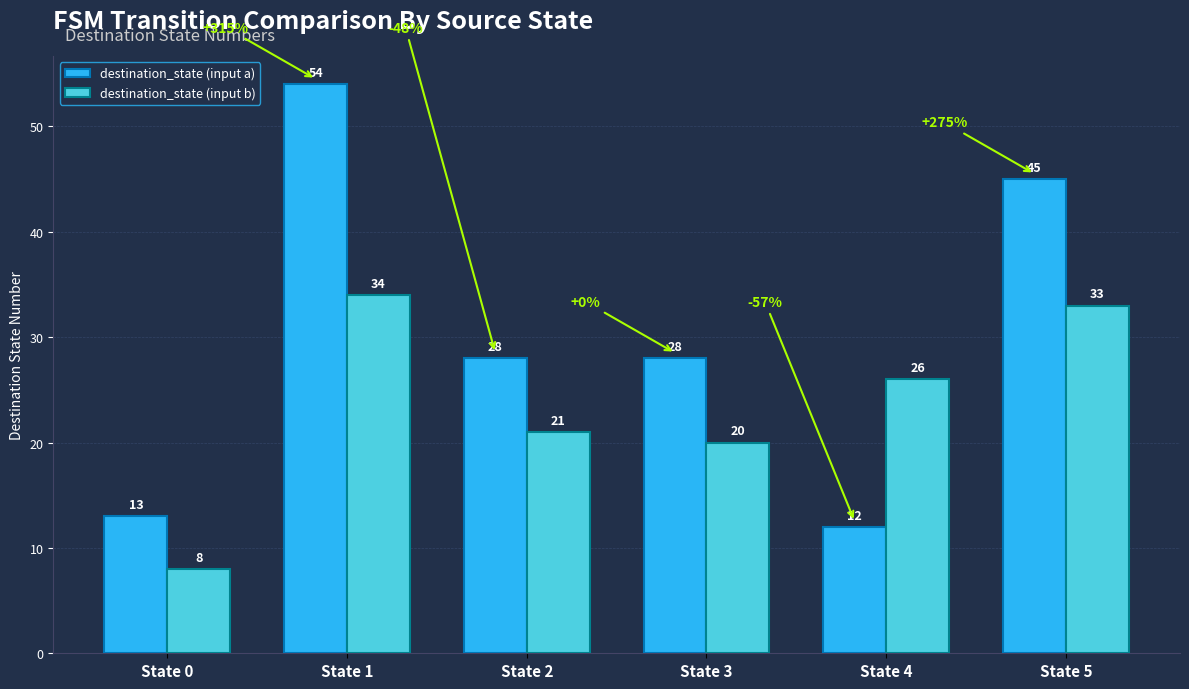

At which category is the sum across all series the highest?

State 1